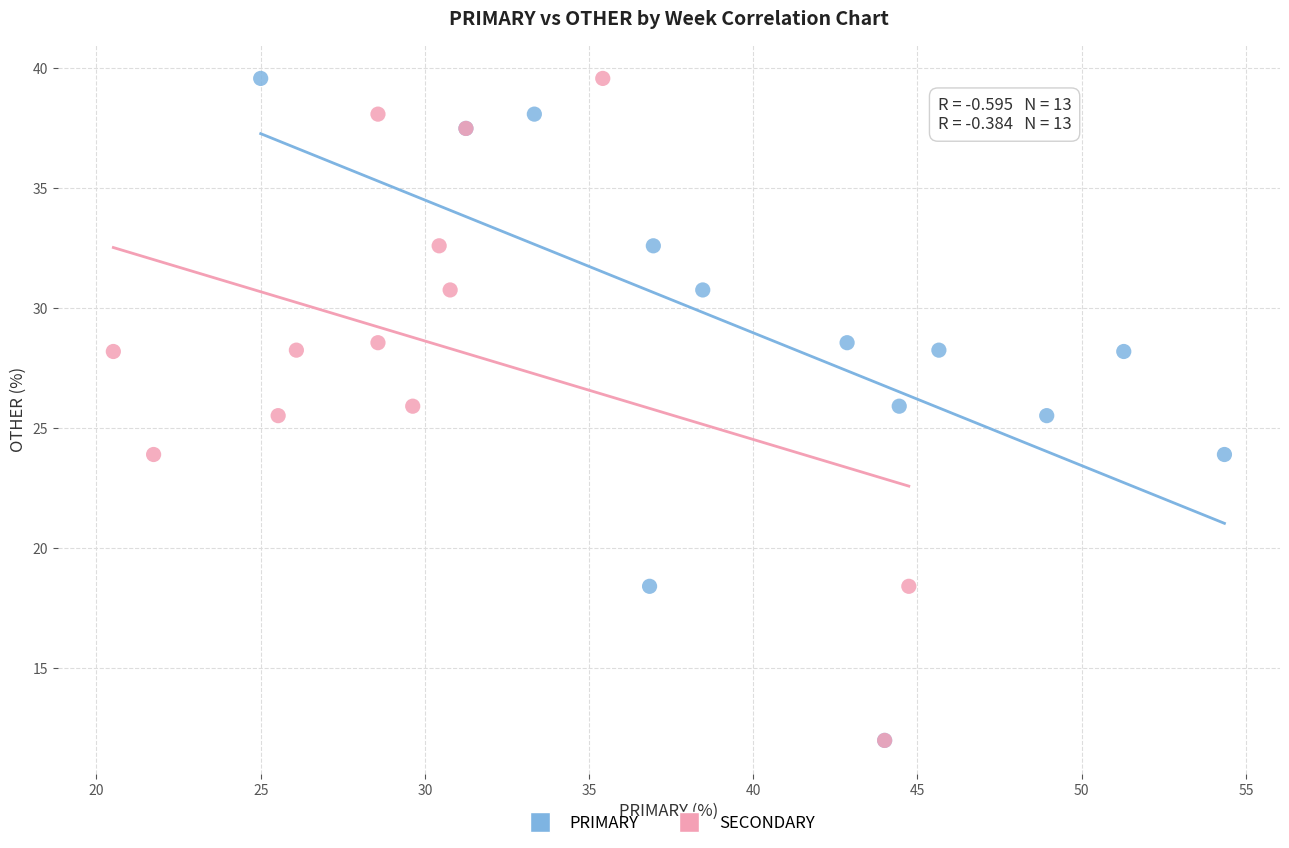

What are all the series names shown in the legend?

PRIMARY, SECONDARY